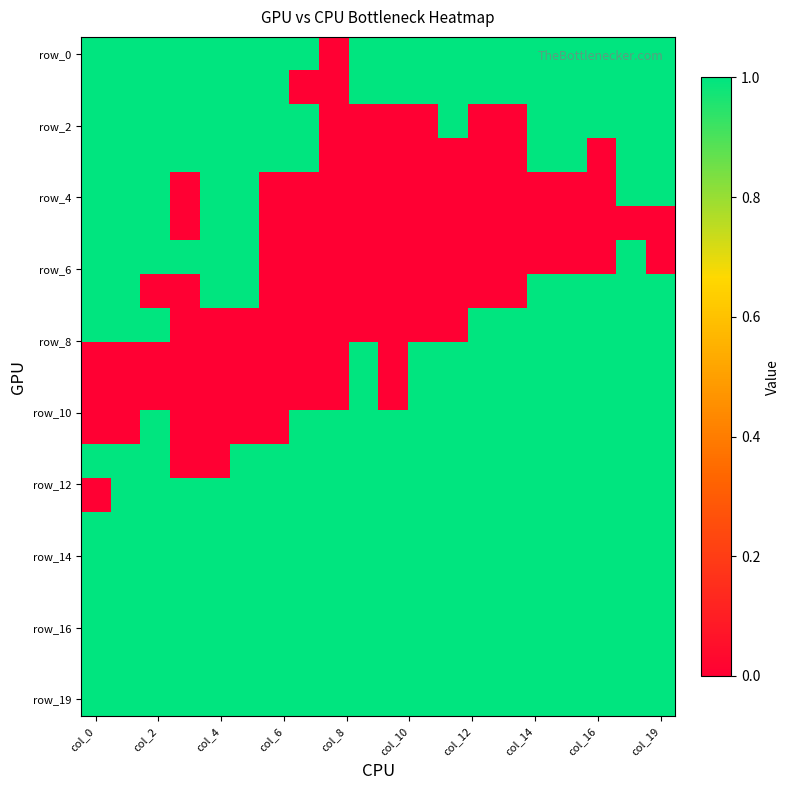

At how many categories does at least one series exceed 0?

20